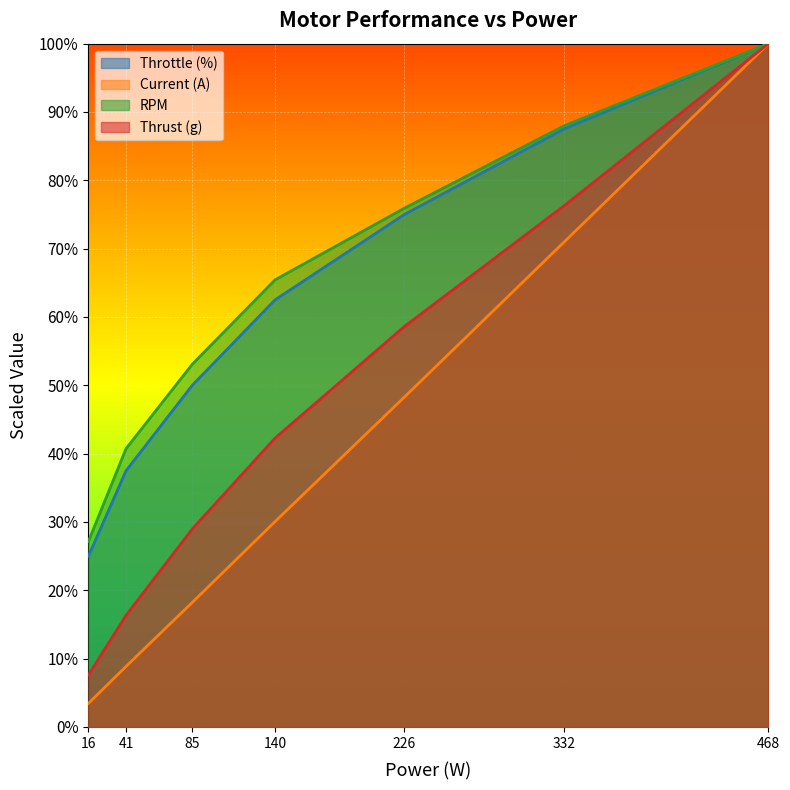

How many values in the Throttle (%) series are below 3125?

3